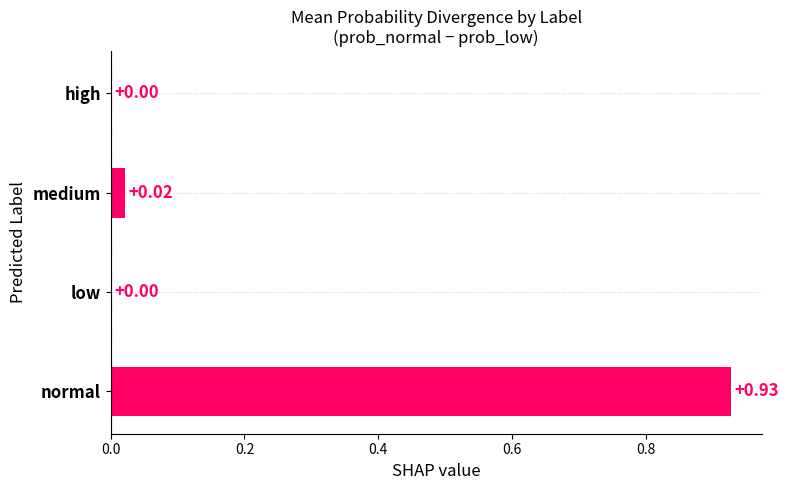

At which category does the chart reach its peak across all series?

normal